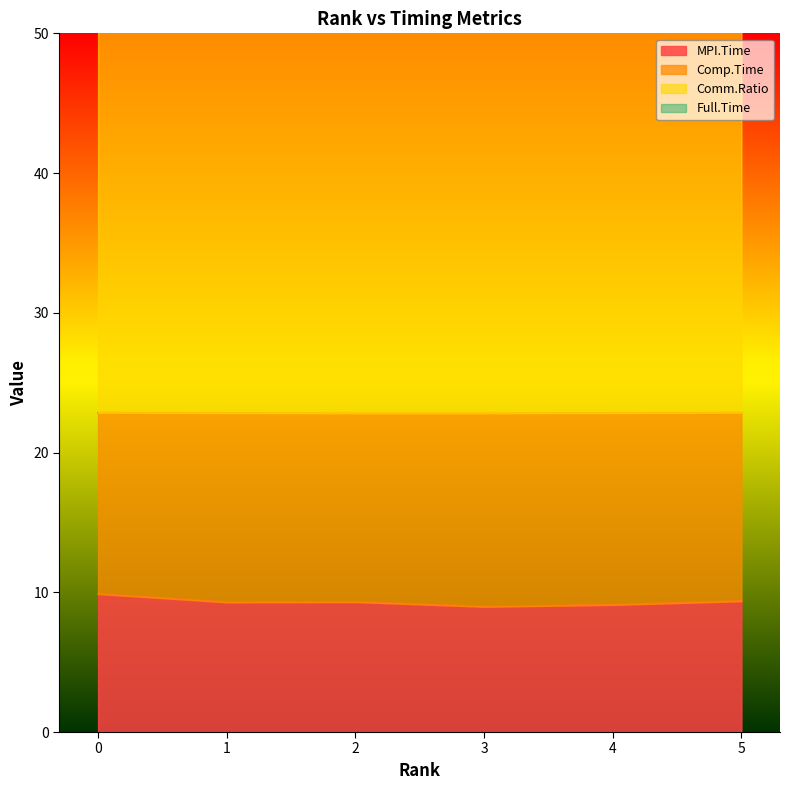

List the labels in order of Comm.Ratio value, largest first.

0, 5, 2, 1, 4, 3